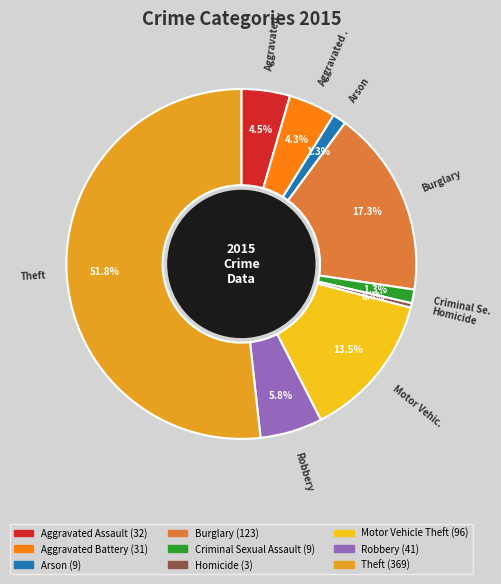

How many slices are in this pie chart?

9